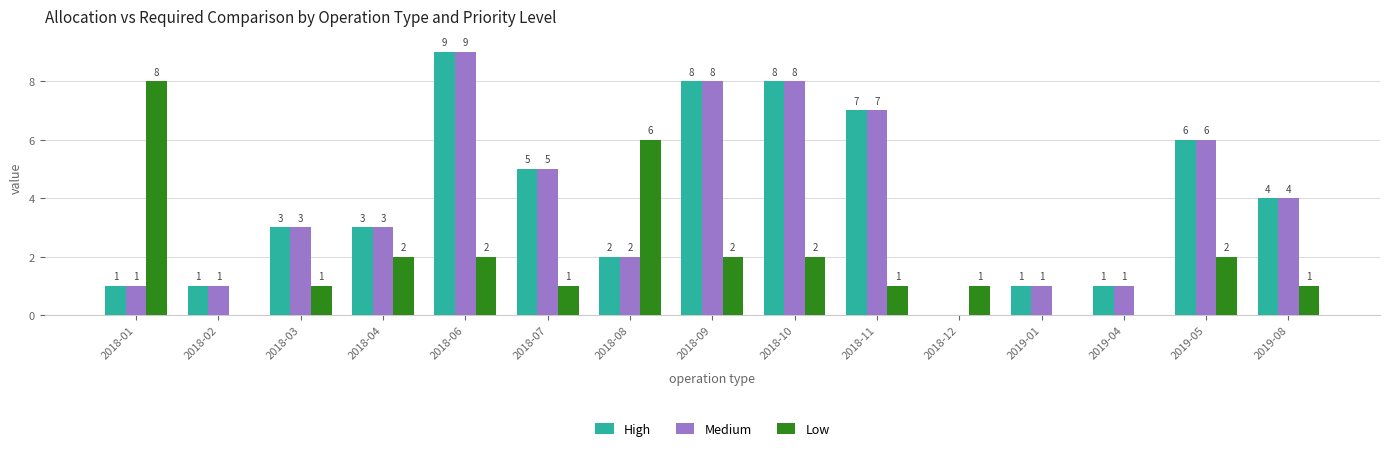

What is the highest value of the Low series?

8